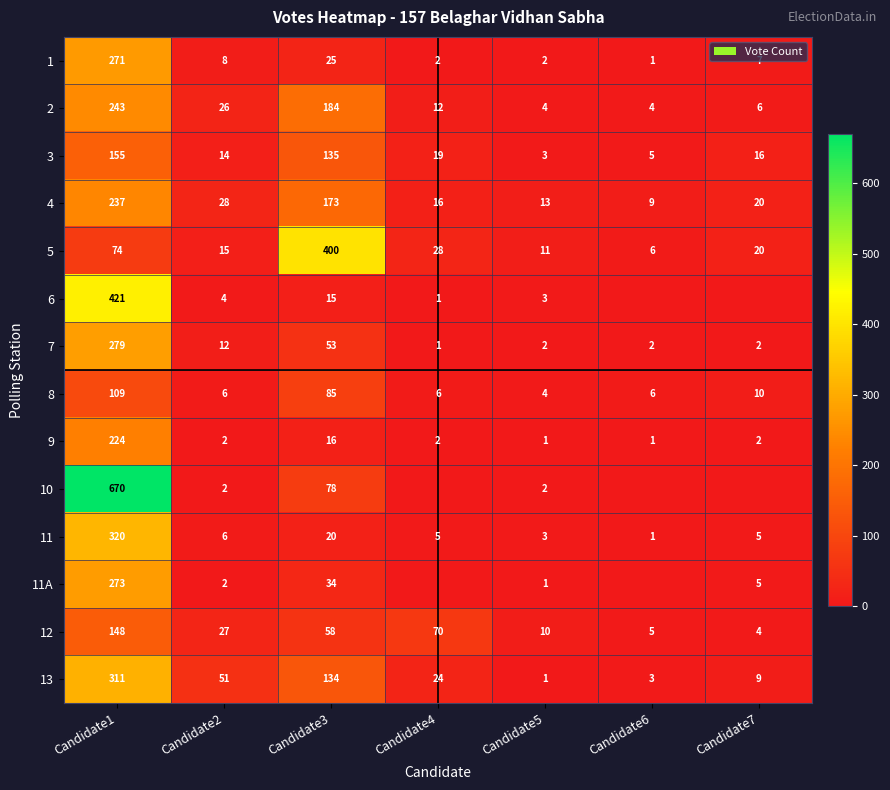

How many values in the 4 series are below 20?

3